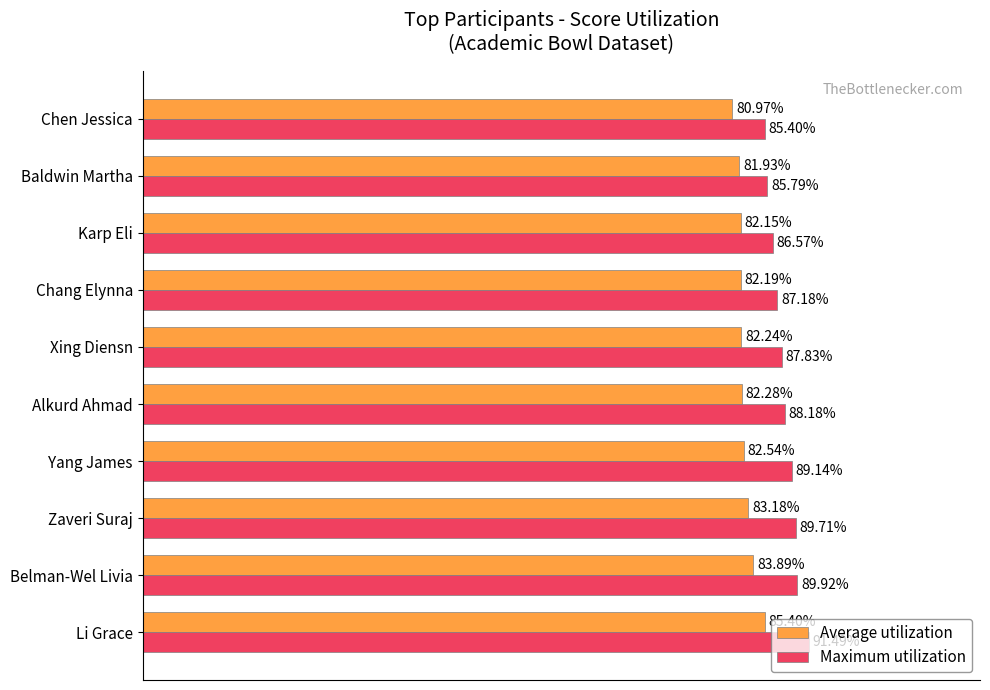

Which series has the largest range (max minus min)?

Maximum utilization